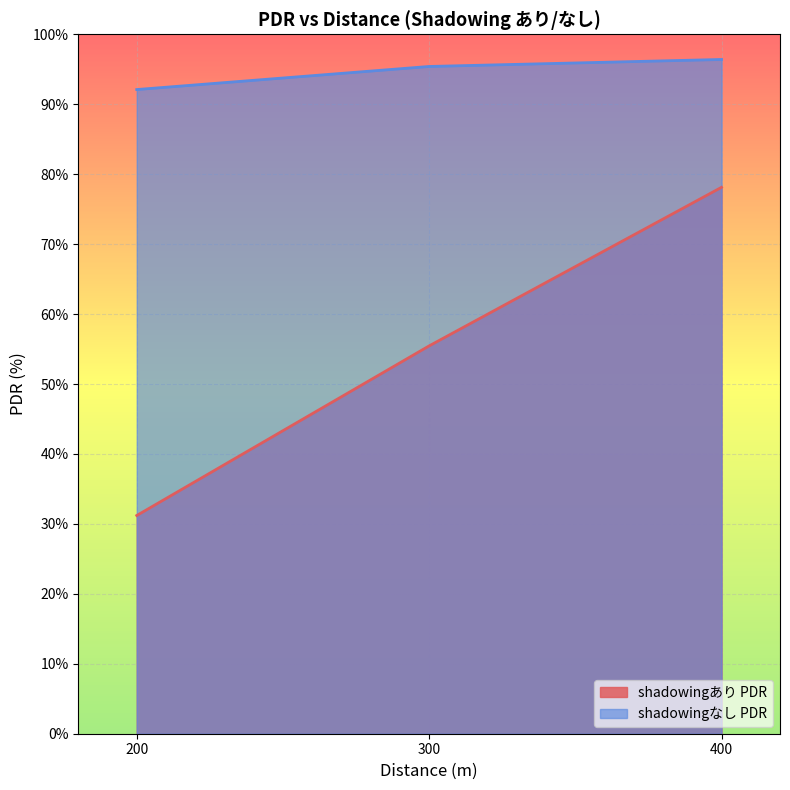

What is the minimum value shown in the chart?

31.2